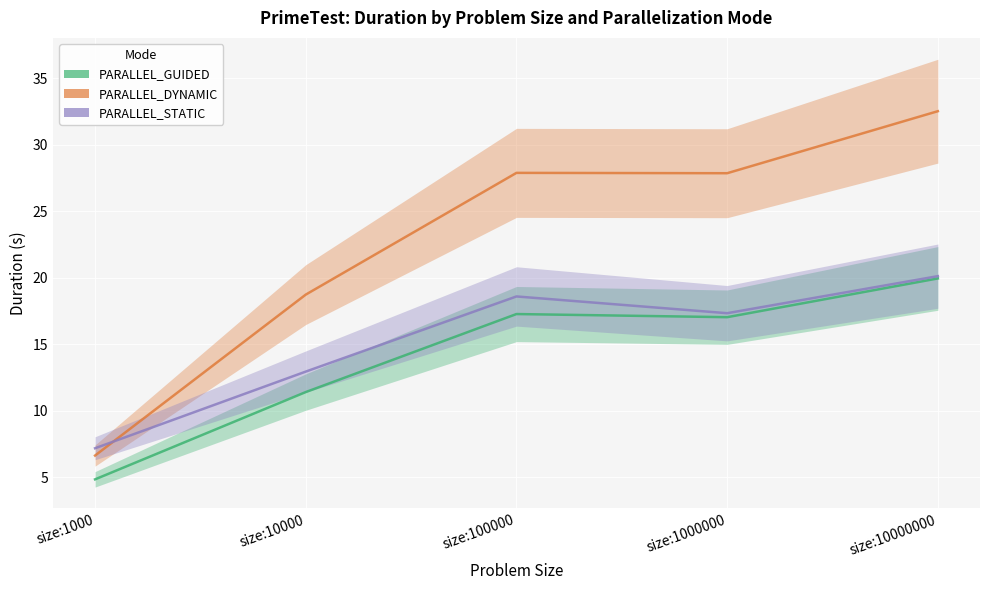

What is the greatest value displayed?

32.5